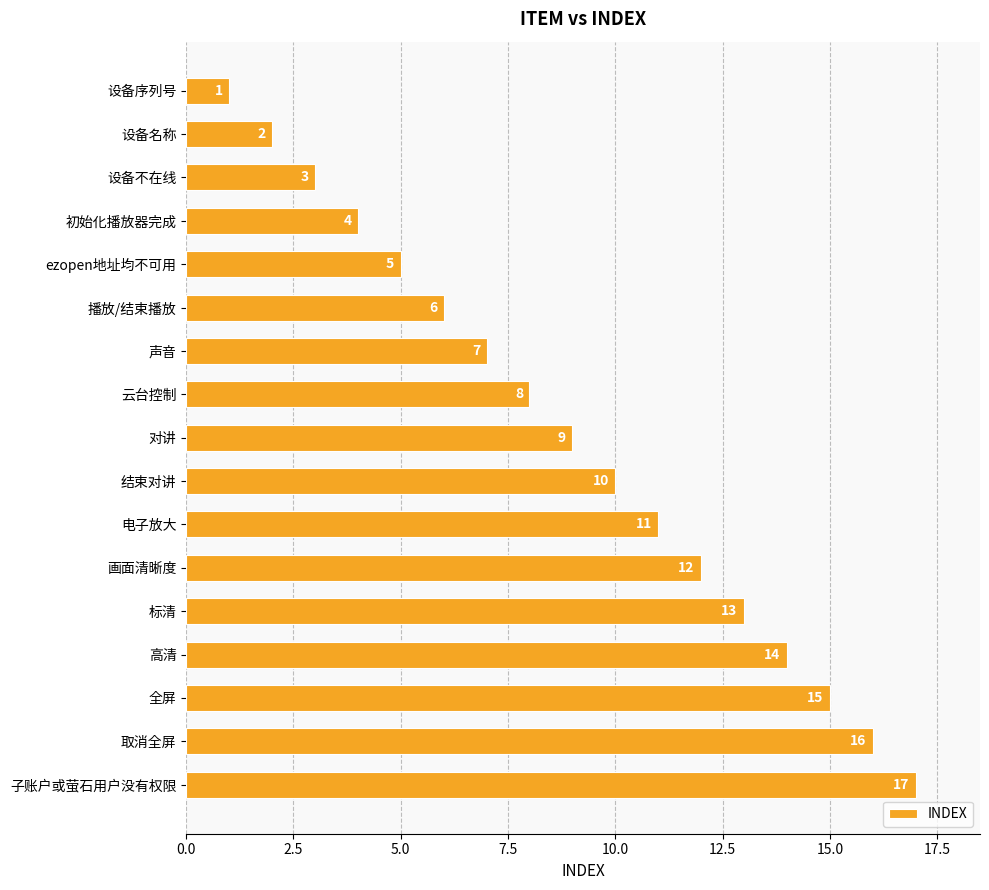

What is the difference between the second highest and minimum values?

15